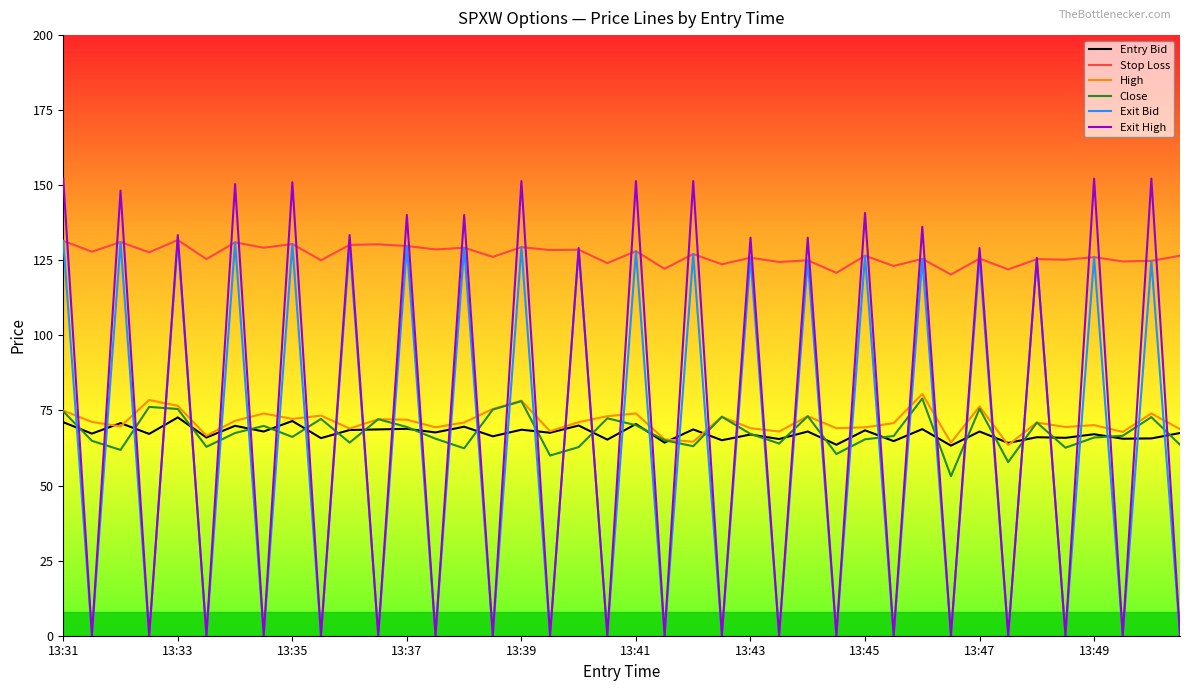

What is the lowest value of the Entry Bid series?

63.3